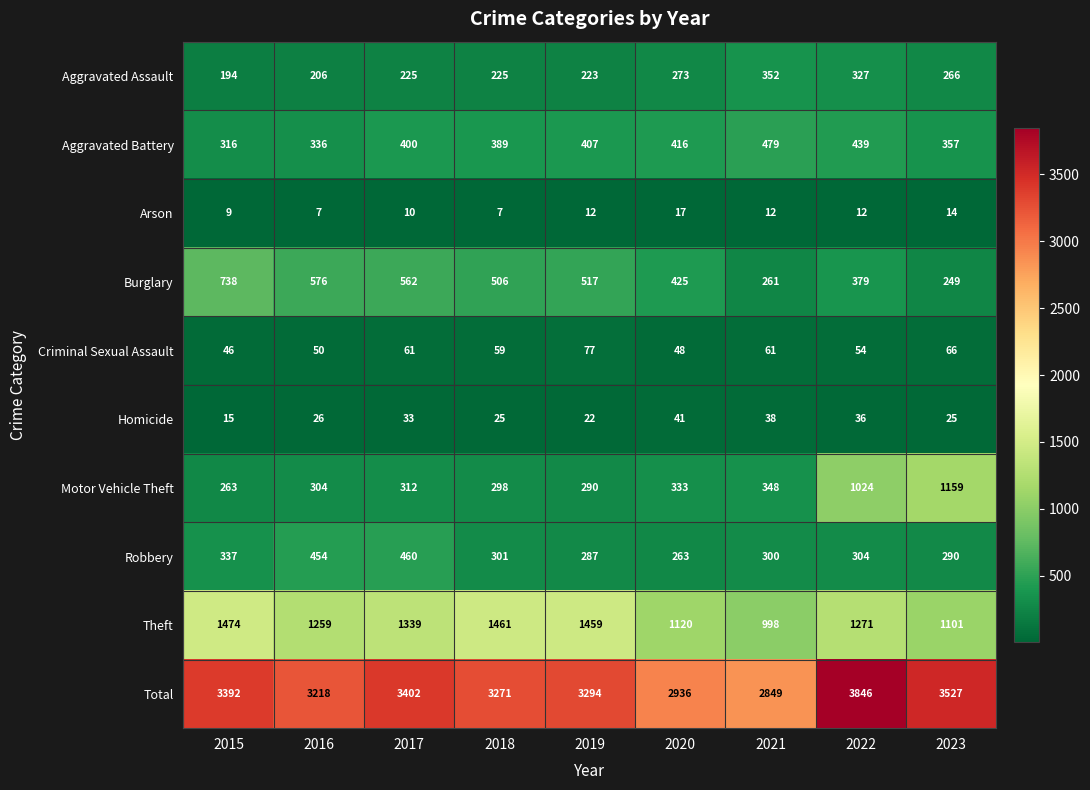

What is the spread (max minus min) of values at 2020?

2919